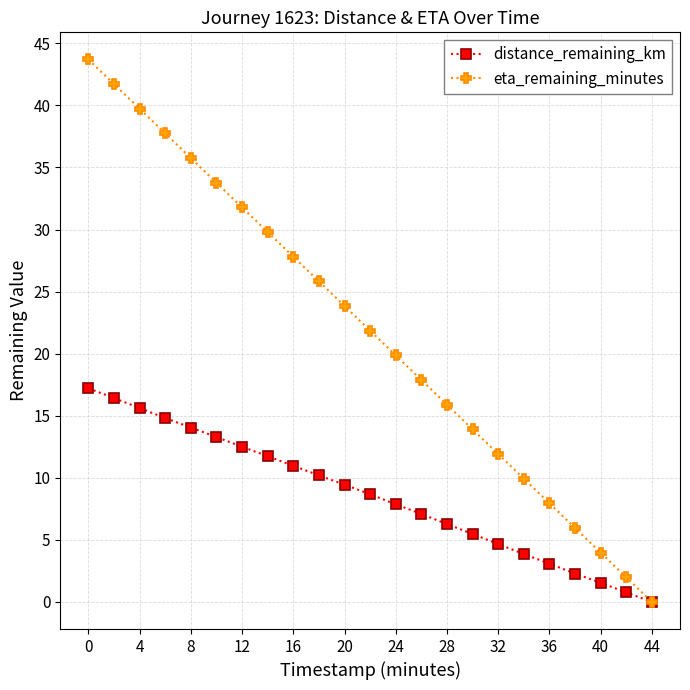

What are all the series names shown in the legend?

distance_remaining_km, eta_remaining_minutes